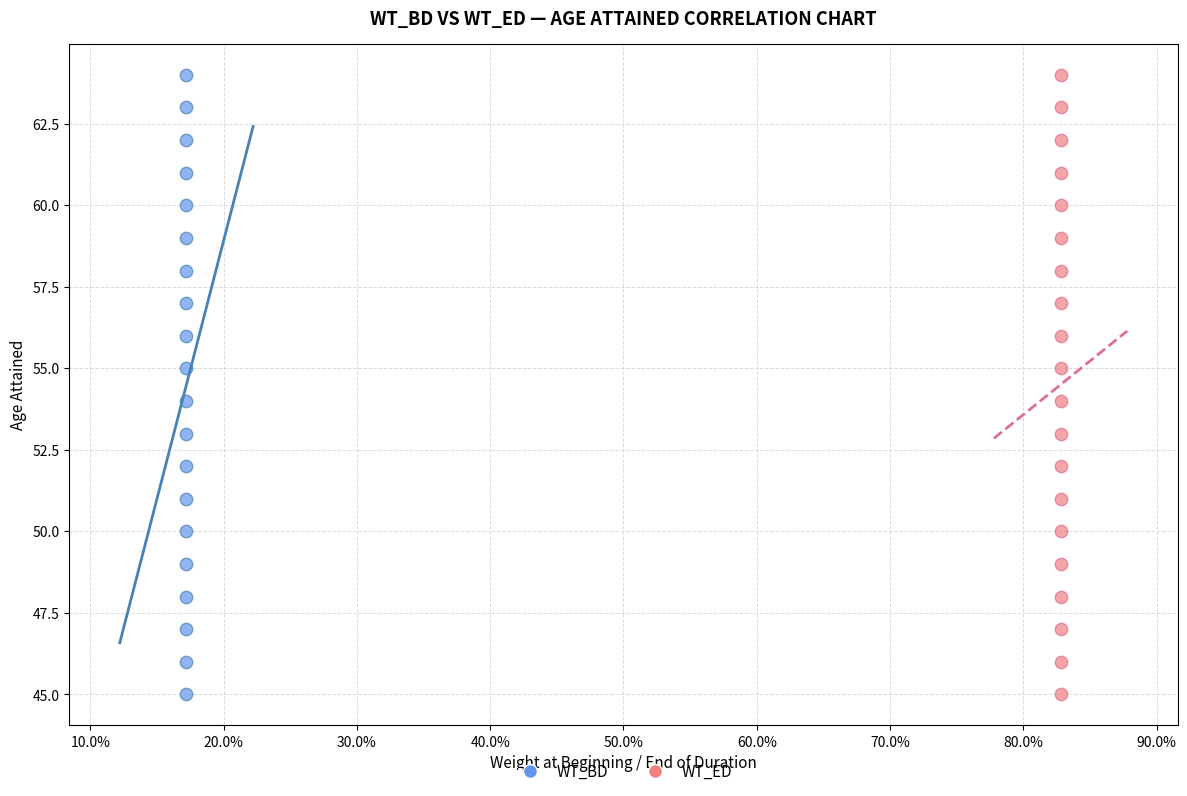

What are all the series names shown in the legend?

WT_BD, WT_ED